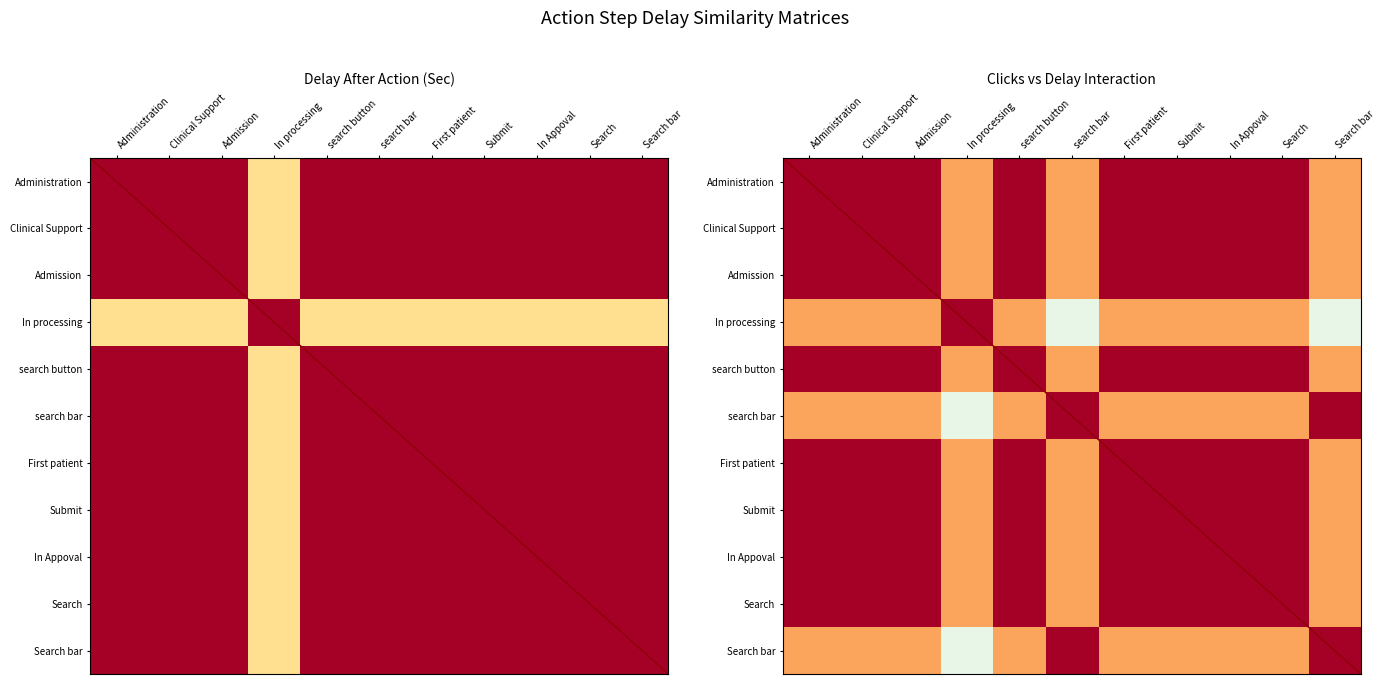

What is the total value across all series at In Appoval?

10.1